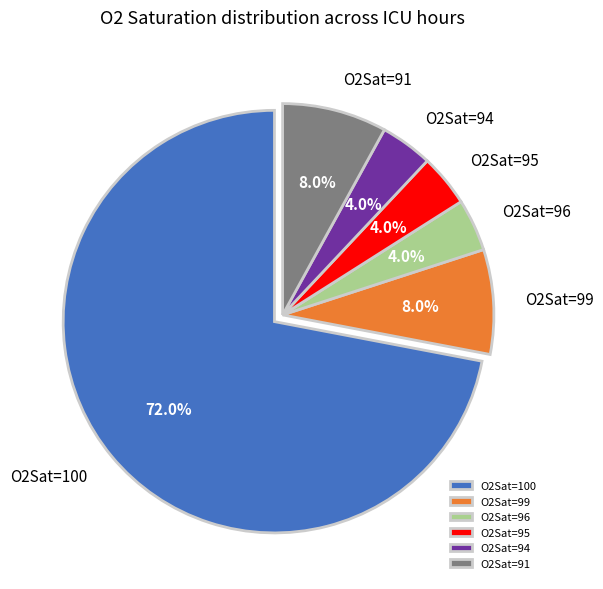

To the nearest percent, what percentage of the pie is O2Sat=94?

4%